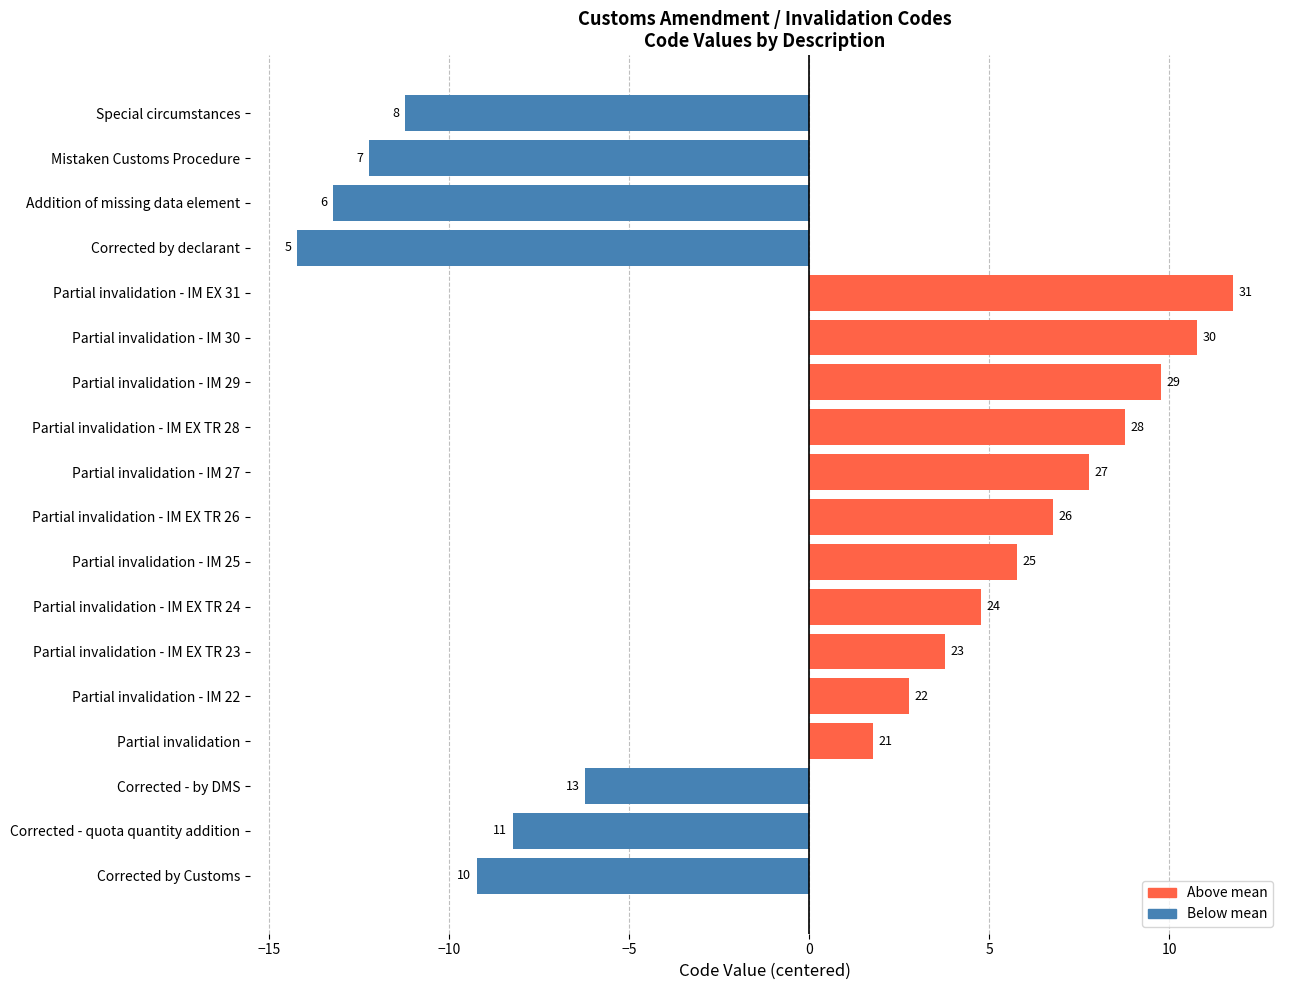

Does the chart contain any negative values?

Yes